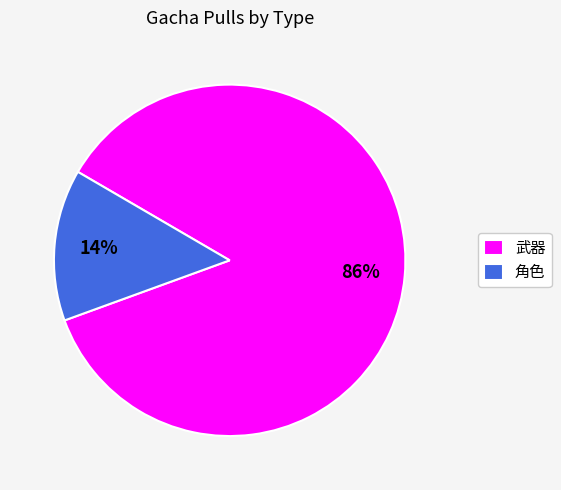

How many segments does this pie chart have?

2